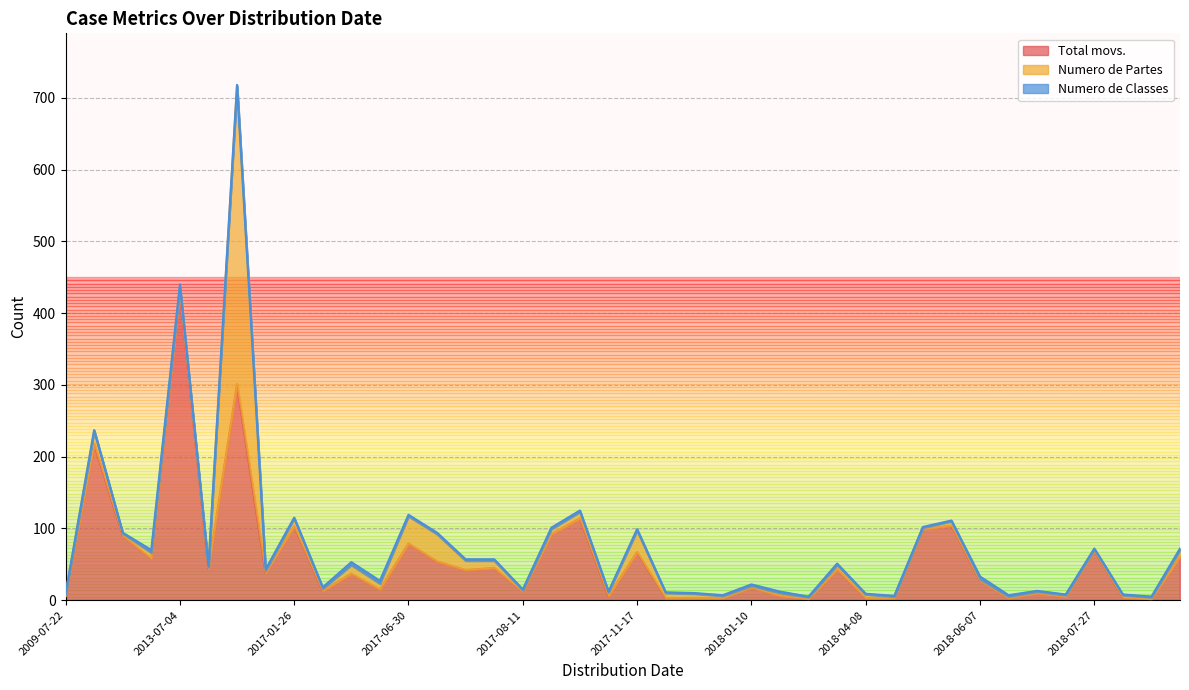

True or false: Numero de Partes has a value of 11 at 2017-01-26.

True